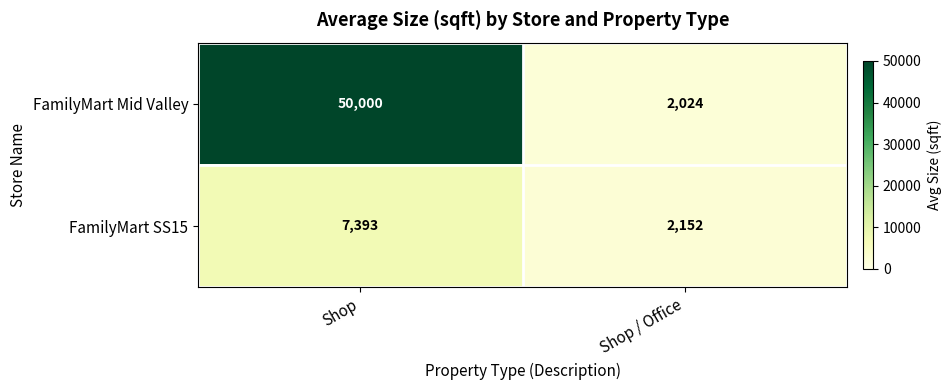

Read the FamilyMart Mid Valley value at Shop / Office.

2024